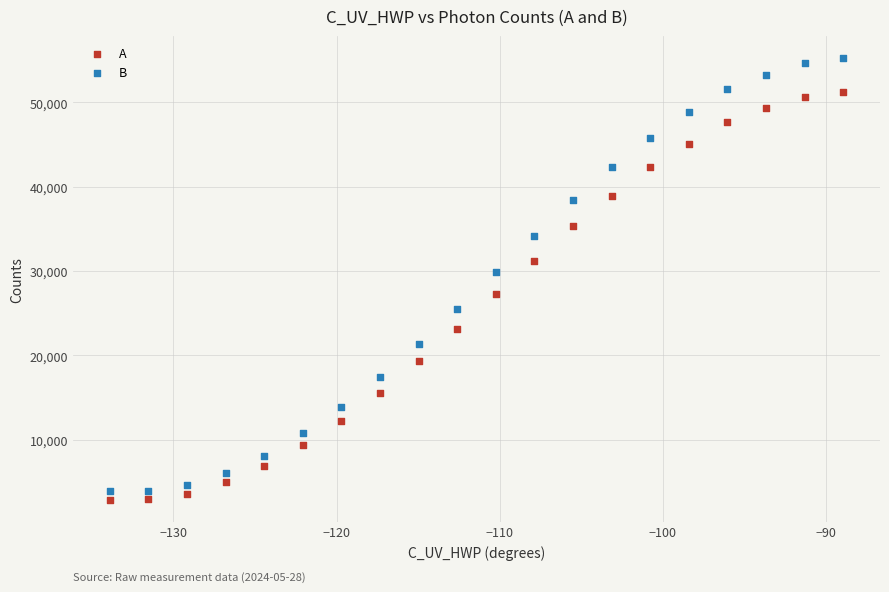

Across all series, what Y value is closest to 29087?

29903.0